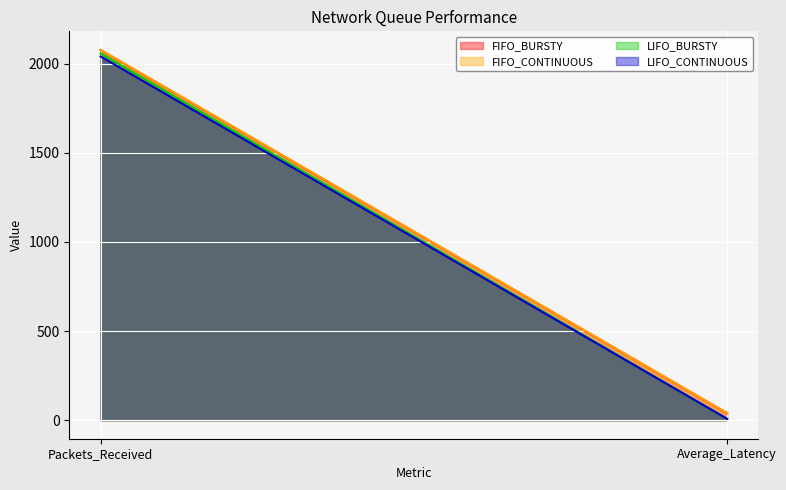

Reading left to right, extract all data points from this chart.

FIFO_BURSTY: 2077.0	39.6
FIFO_CONTINUOUS: 2078.0	39.9
LIFO_BURSTY: 2058.0	7.6
LIFO_CONTINUOUS: 2041.0	8.0